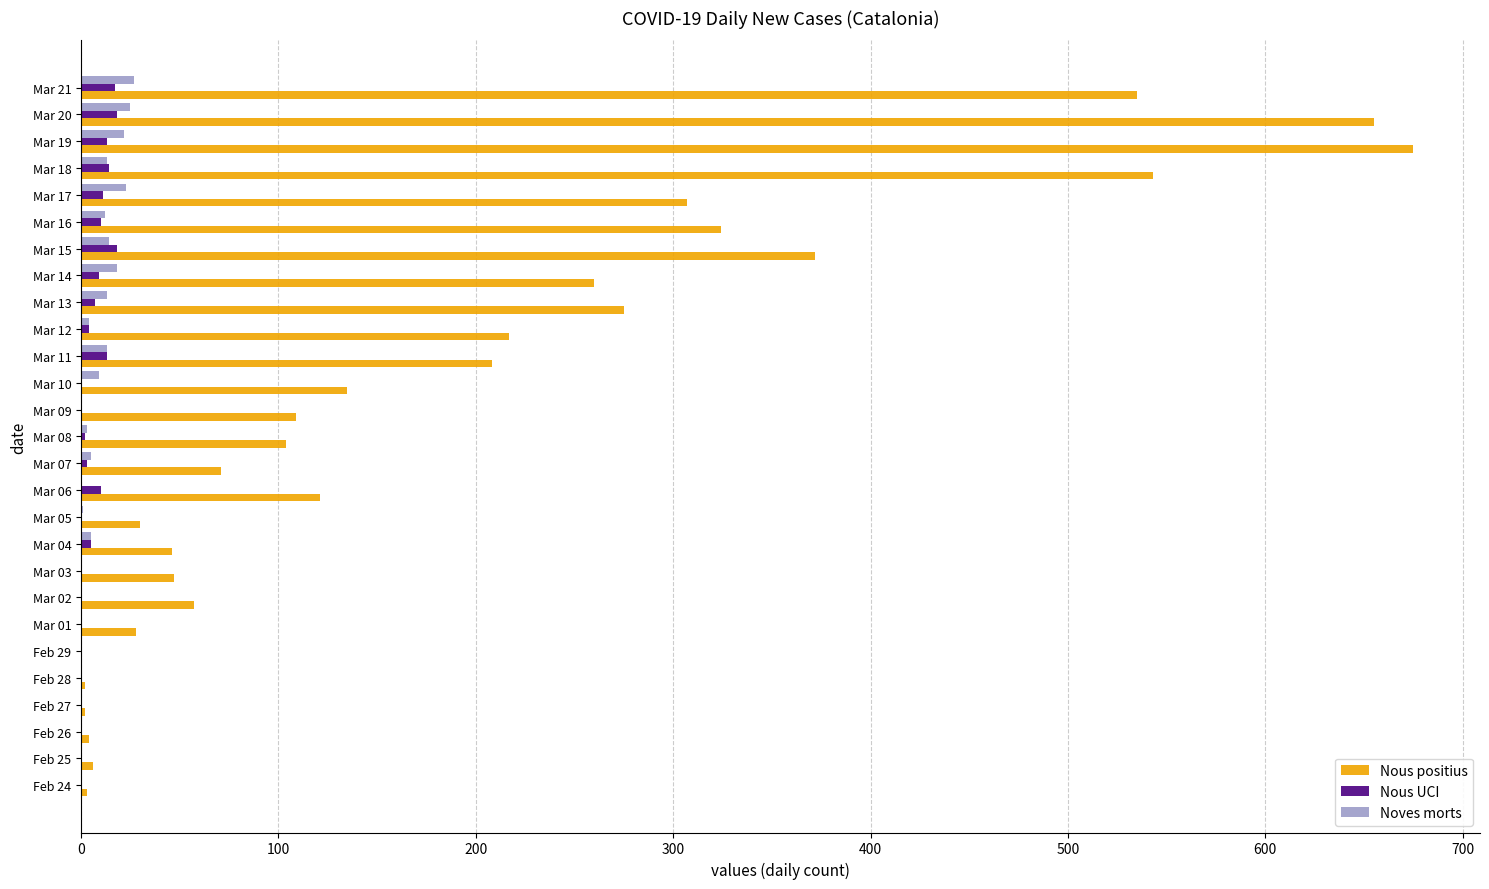

Which label corresponds to the largest value in the chart?

Mar 19